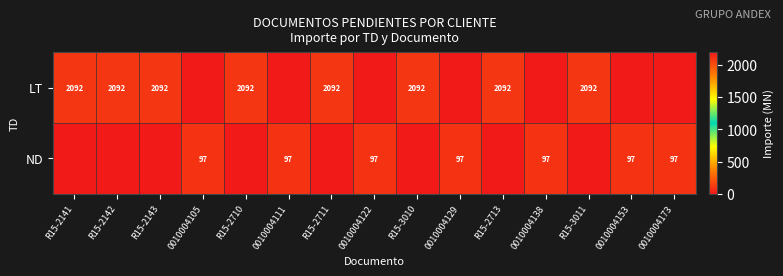

The ND series shows 97 at 0010004138. True or false?

True